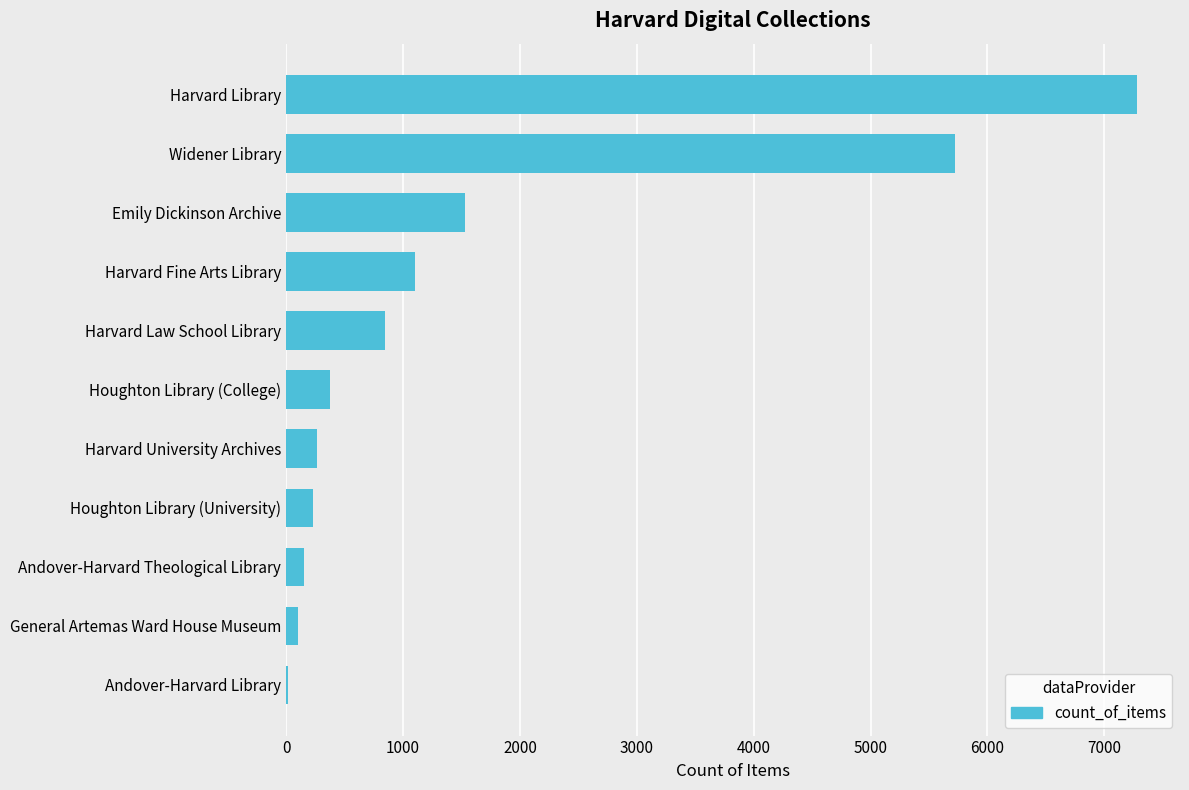

Is it true that the value at Widener Library is 5726?

True